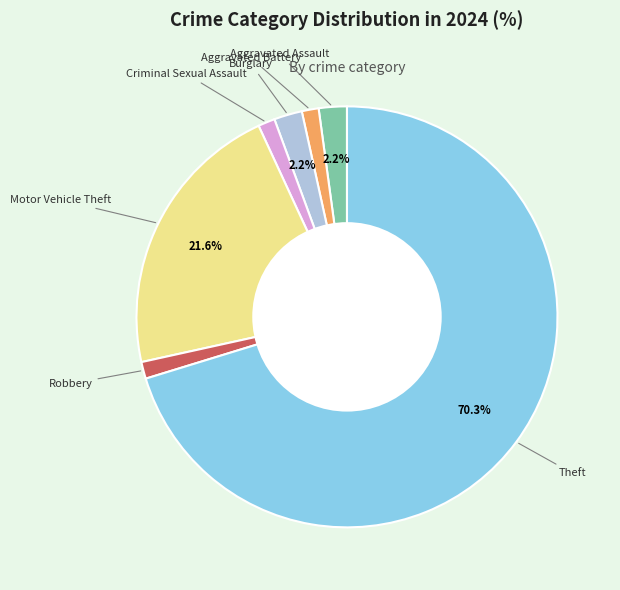

Is there any slice that represents more than half of the pie?

Yes